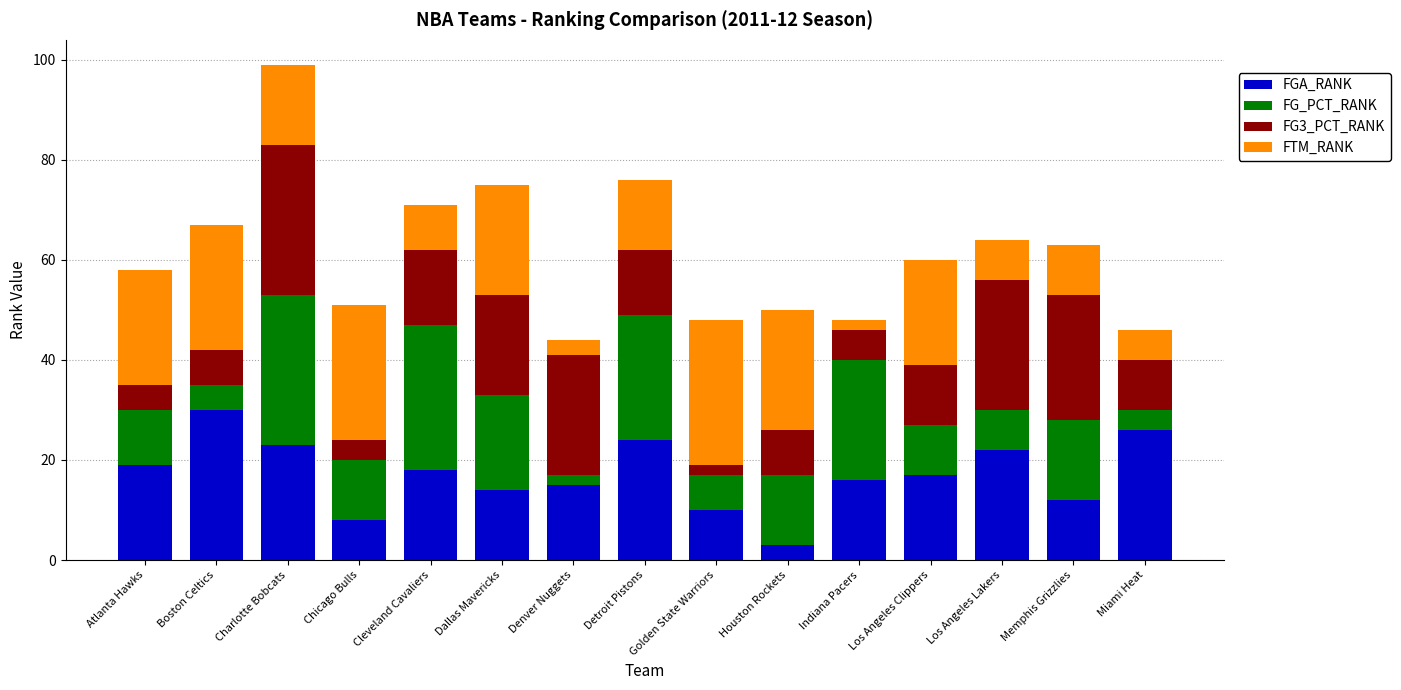

At which category is the sum across all series the highest?

Charlotte Bobcats